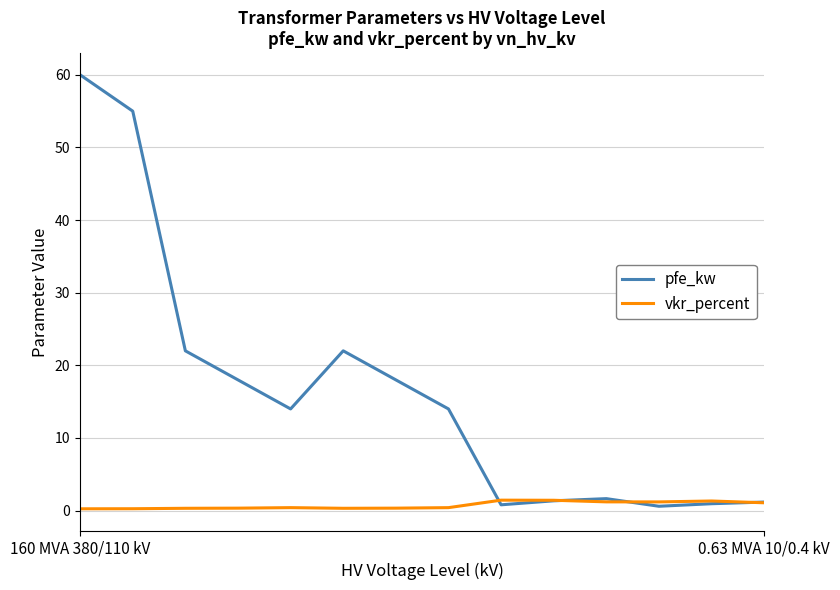

List the series in order of their peak value, lowest first.

vkr_percent, pfe_kw